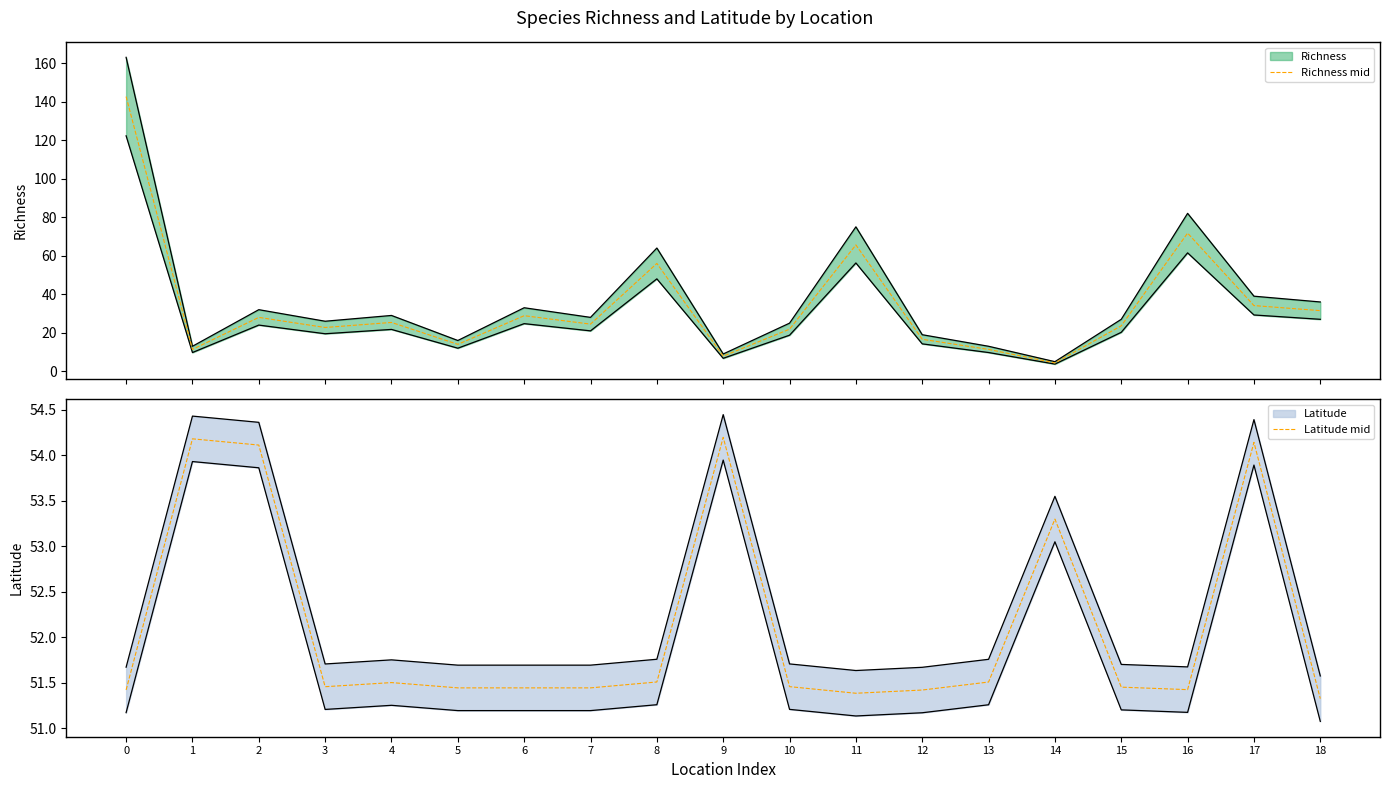

What is the spread (max minus min) of values at 11?

14.2